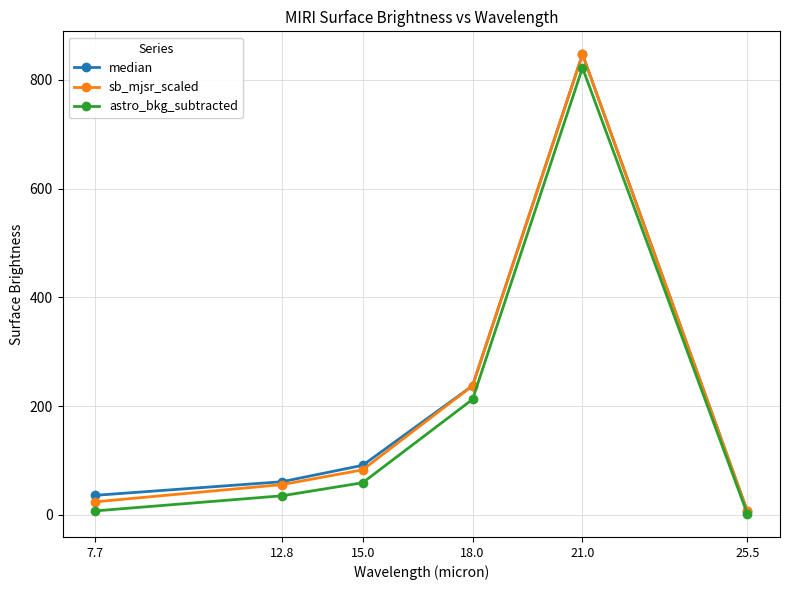

Is the value of median at 15.0 greater than the value of astro_bkg_subtracted at 21.0?

No